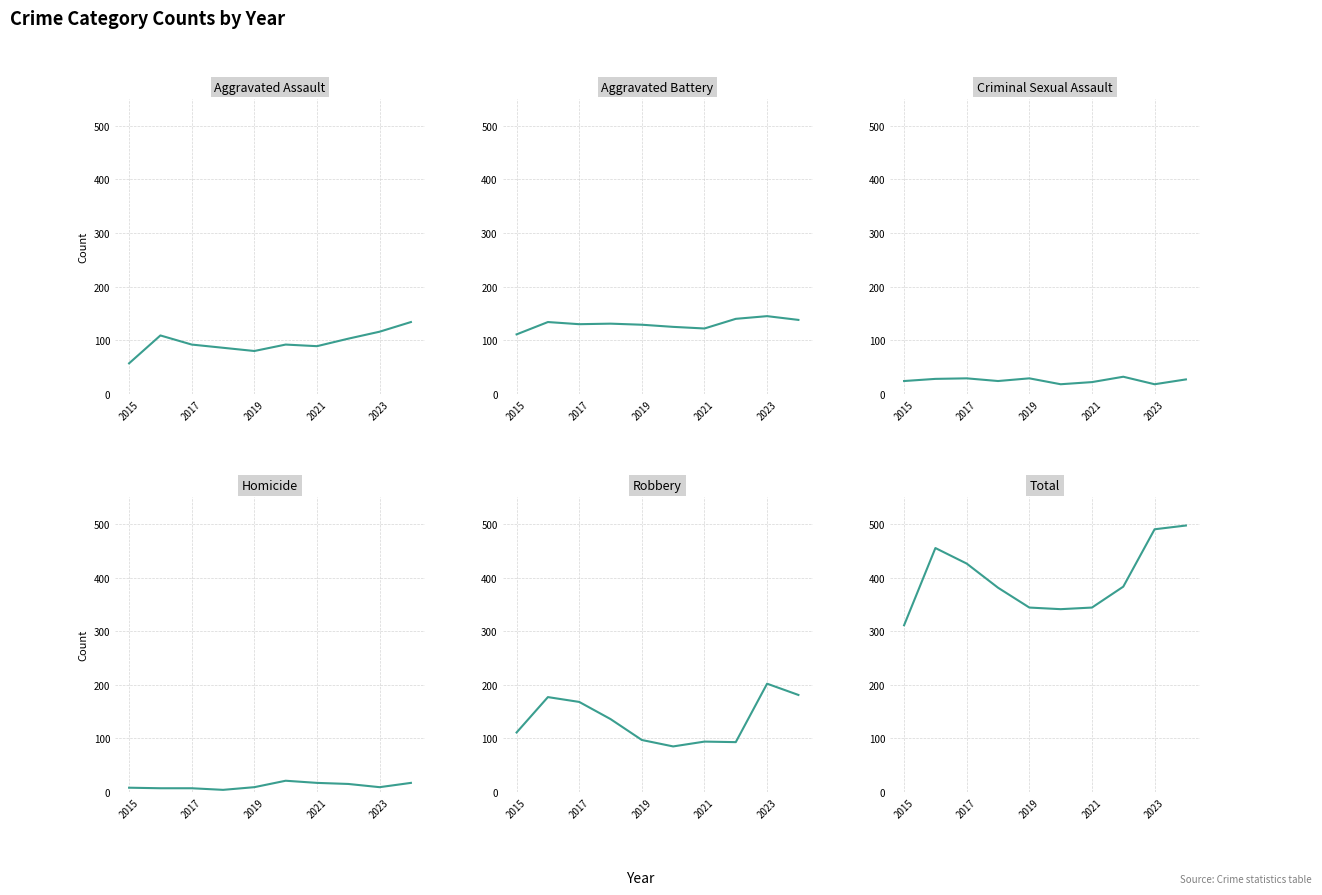

What is the greatest value displayed?

497